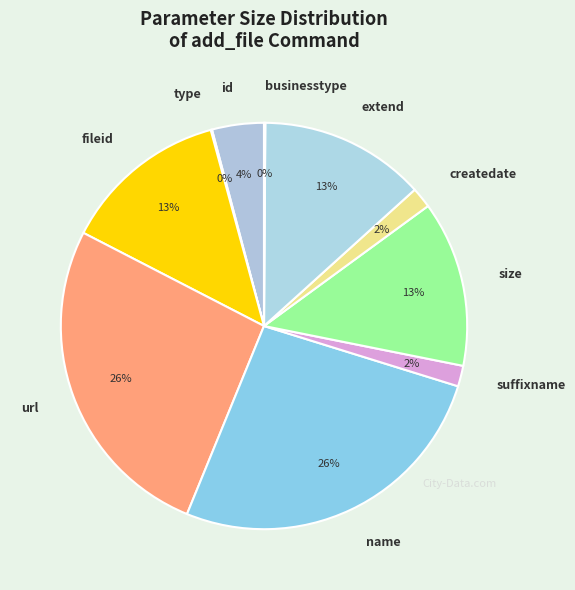

Is there any slice that represents more than half of the pie?

No